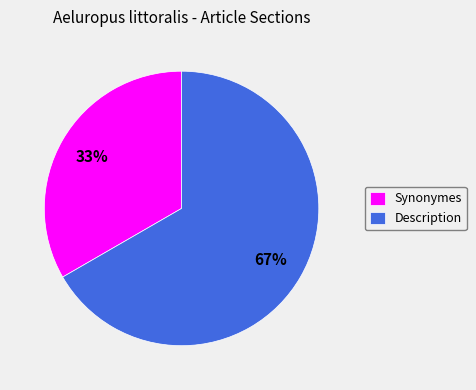

True or false: Synonymes accounts for 28% of the total.

False